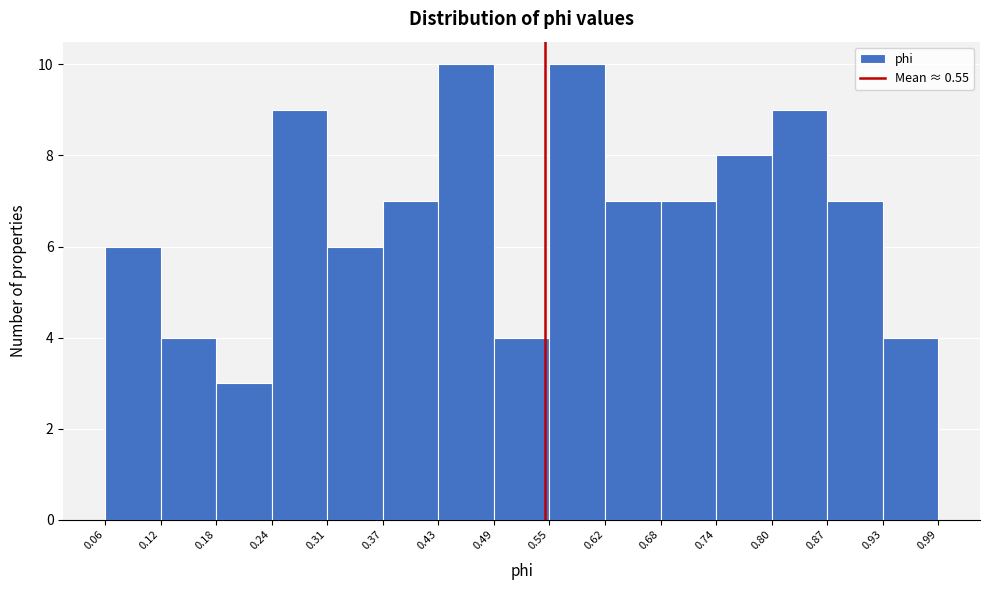

What is the height of the bar covering 0.74 to 0.80 on the x-axis? The values are not printed on the chart, so give them approximately, as read against the axis.

8